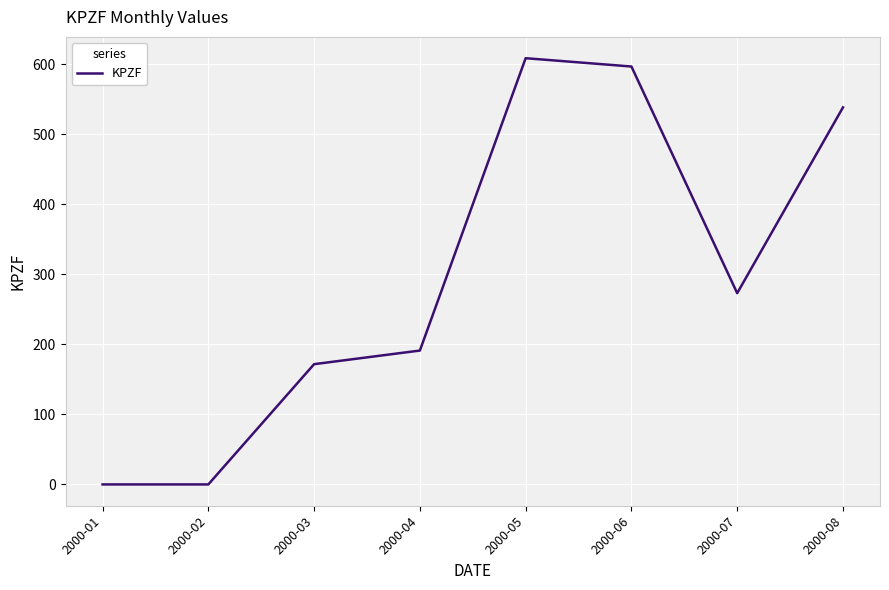

What is the maximum value shown in the chart?

608.4